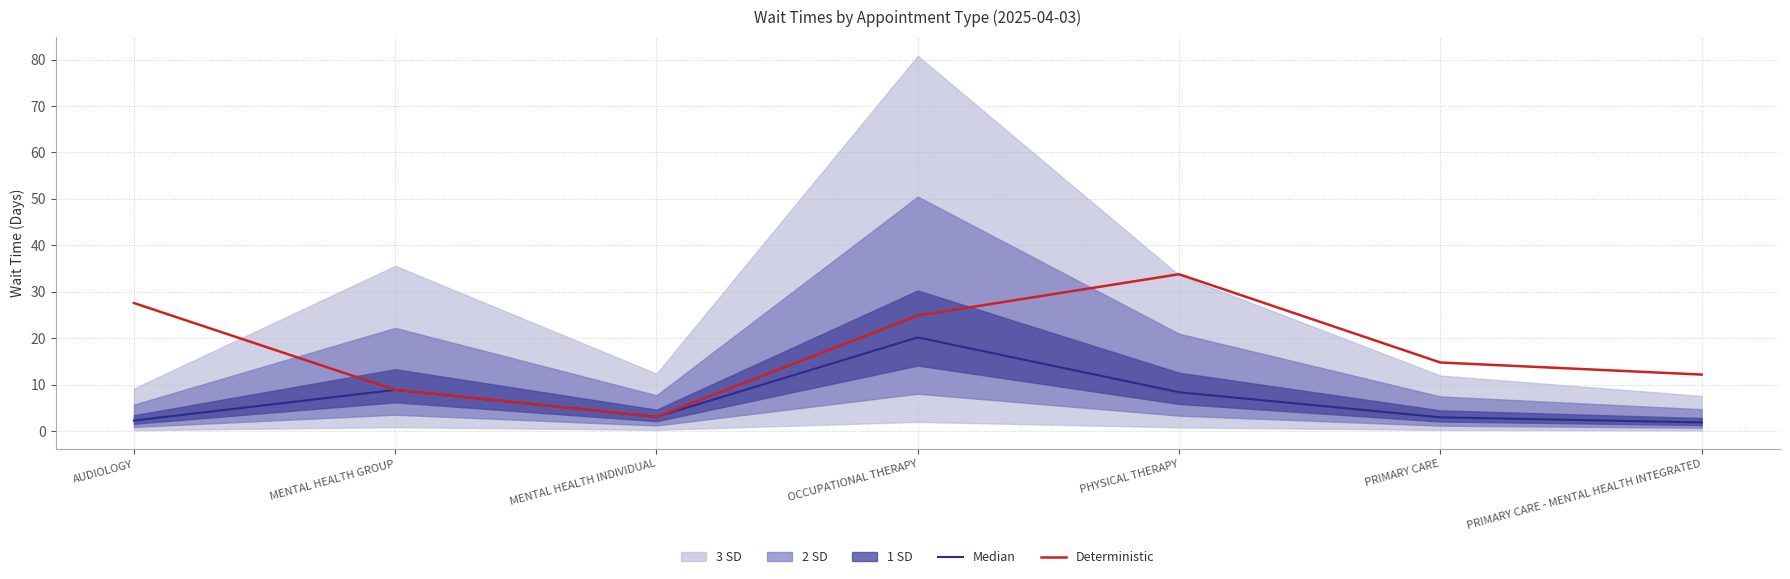

Rank the series by their average value, from highest to lowest.

Deterministic, Median